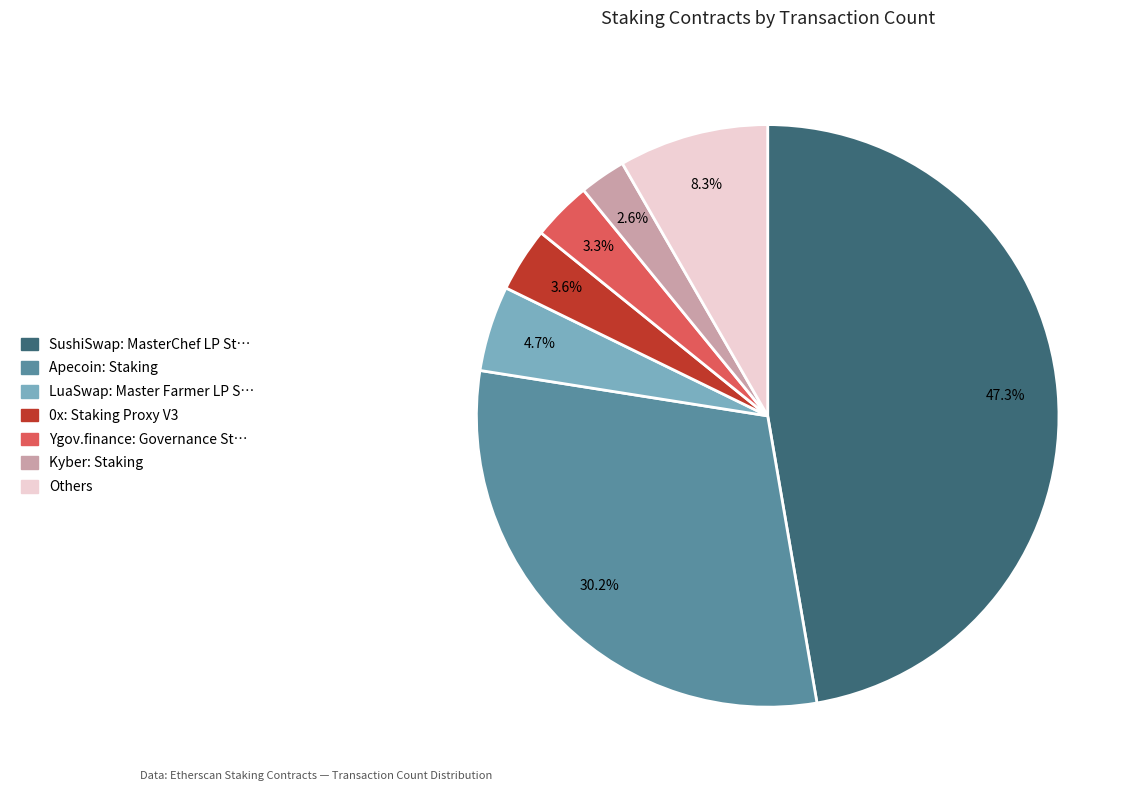

What percentage is the Kyber: Staking slice, to the nearest percent?

3%